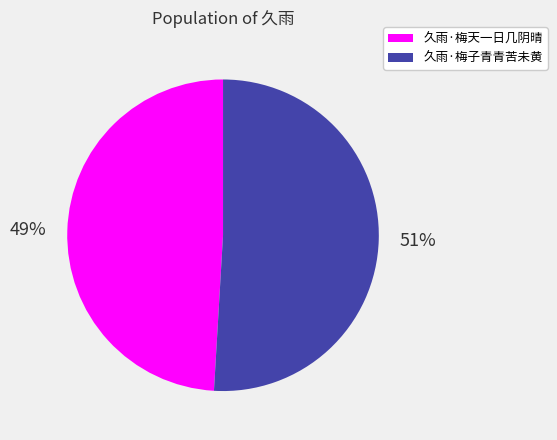

What percentage is the 久雨·梅子青青苦未黄 slice, to the nearest percent?

51%